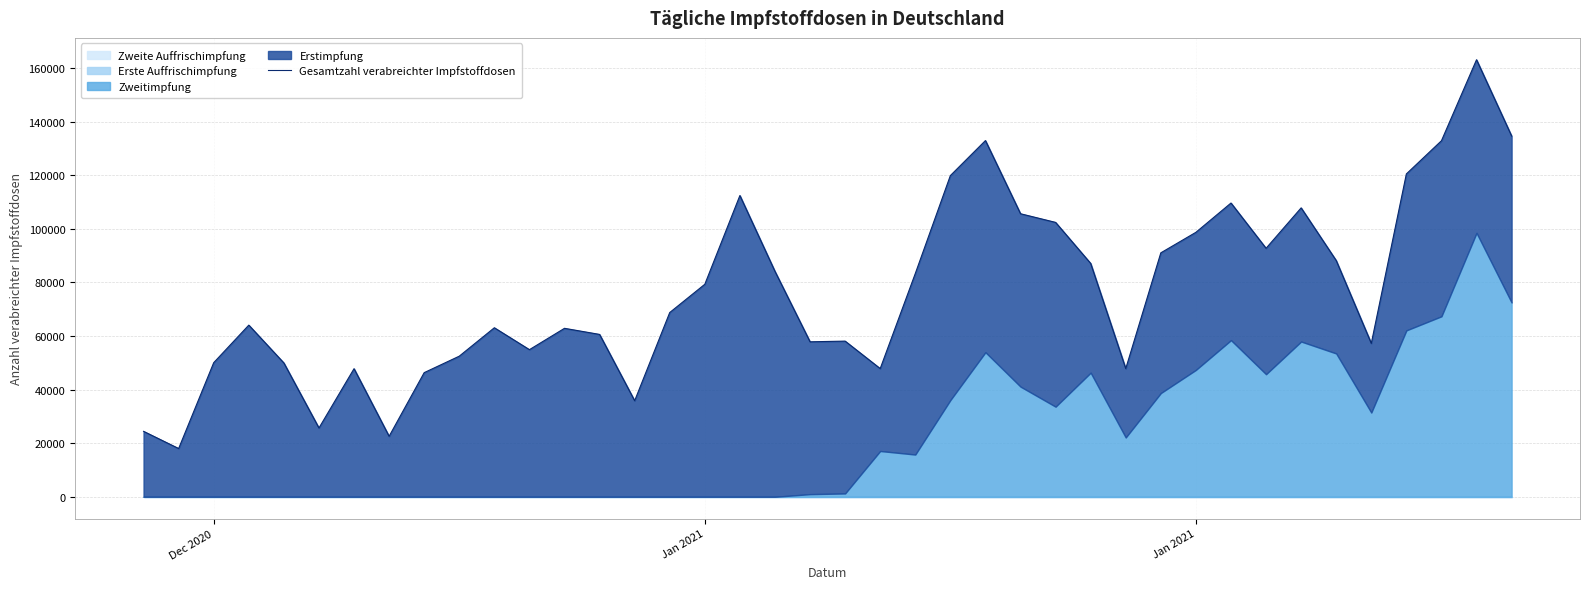

At which label does the data first exceed 68769?

Jan 2021